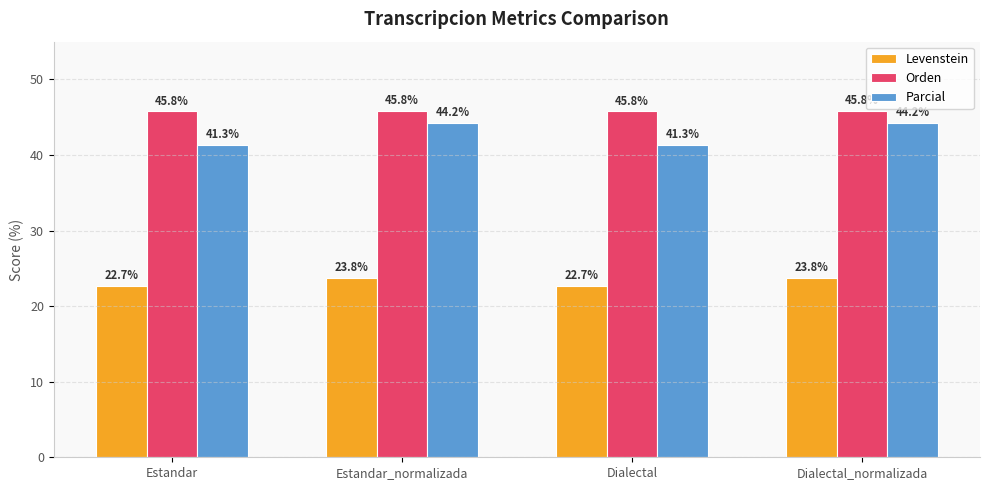

Which series has the largest total across all categories?

Orden